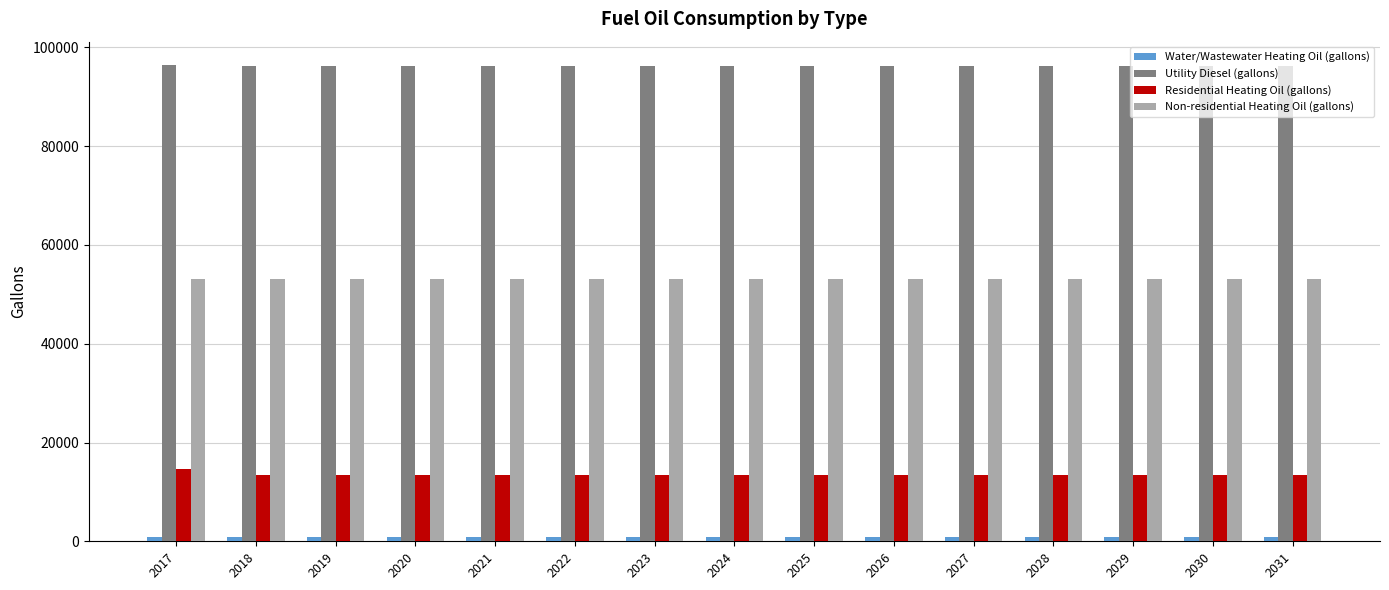

What is the sum of all Utility Diesel (gallons) values?

1443433.6